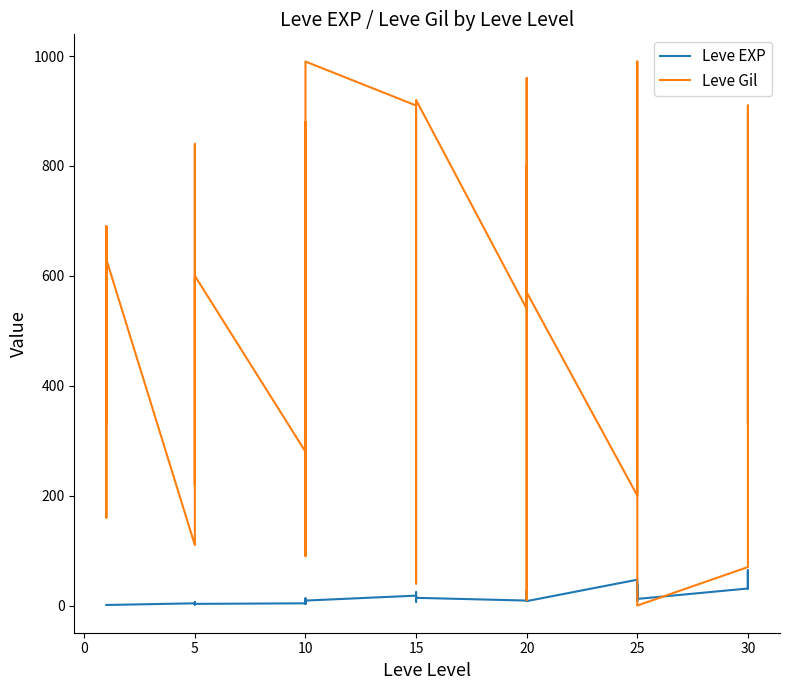

What is the lowest value of the Leve EXP series?

1